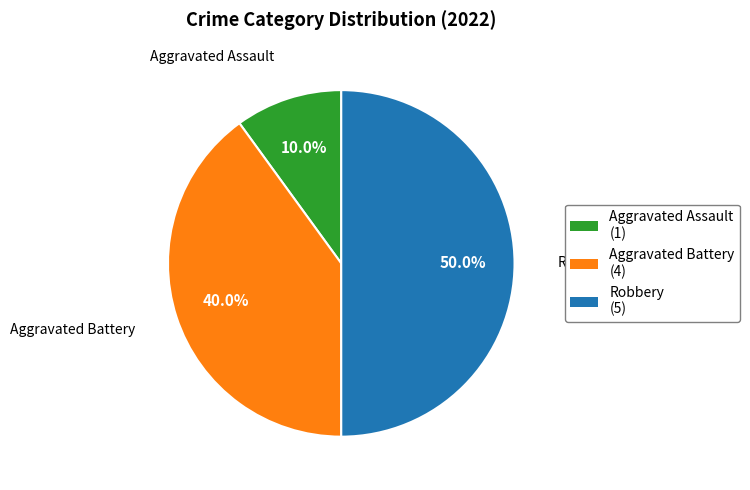

Is Aggravated Battery the majority of the pie?

No